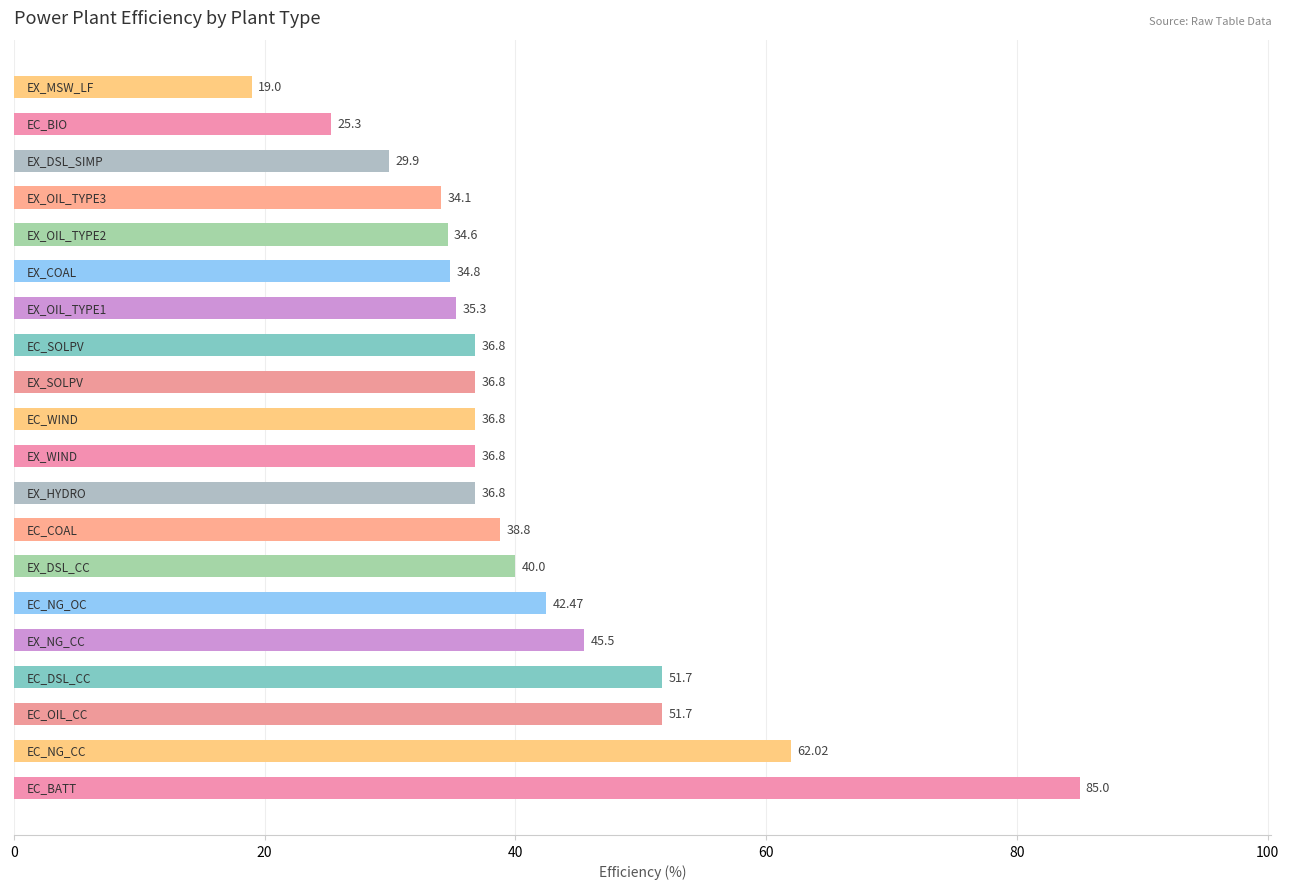

What is the difference between the second highest and second lowest values?

36.7